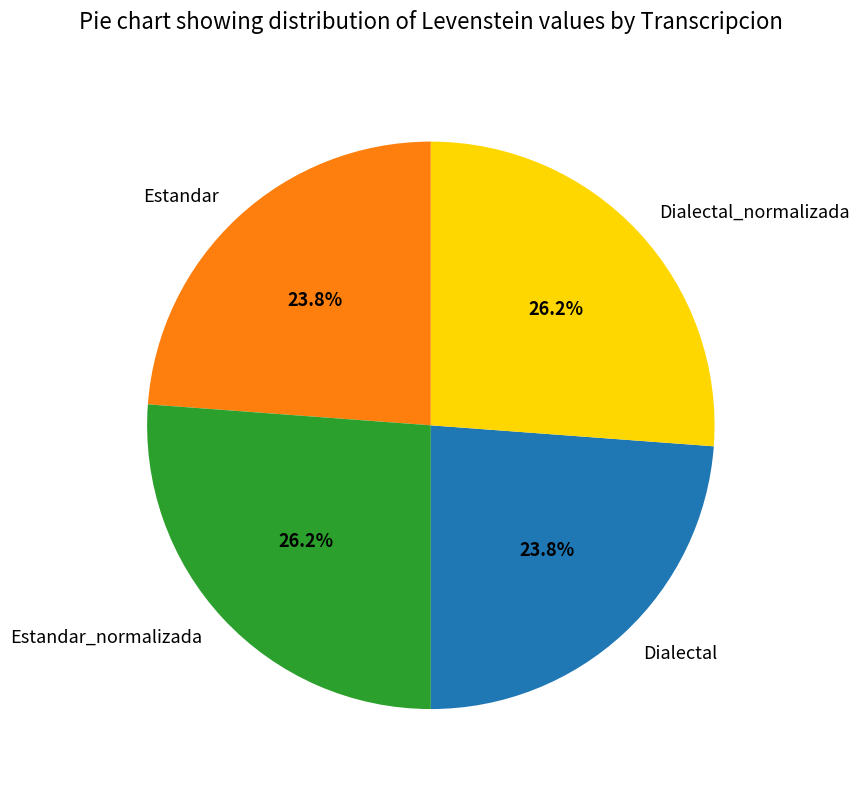

Between Estandar and Dialectal_normalizada, which is larger?

Dialectal_normalizada